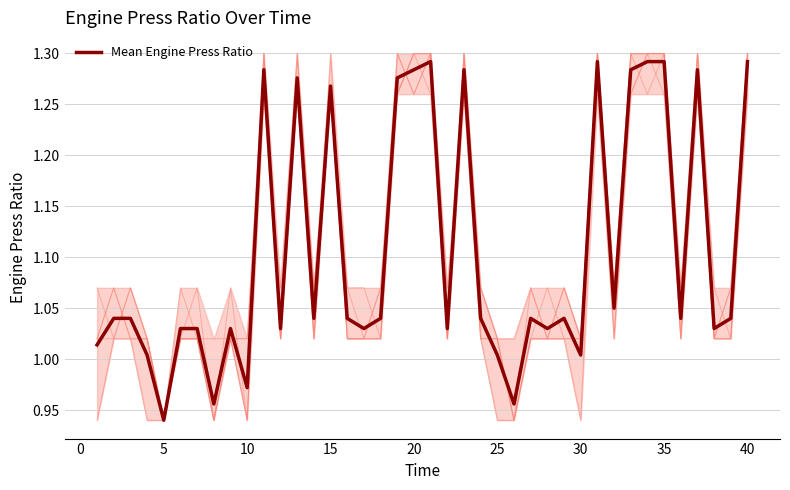

At which label does Mean Engine Press Ratio reach its minimum?

5